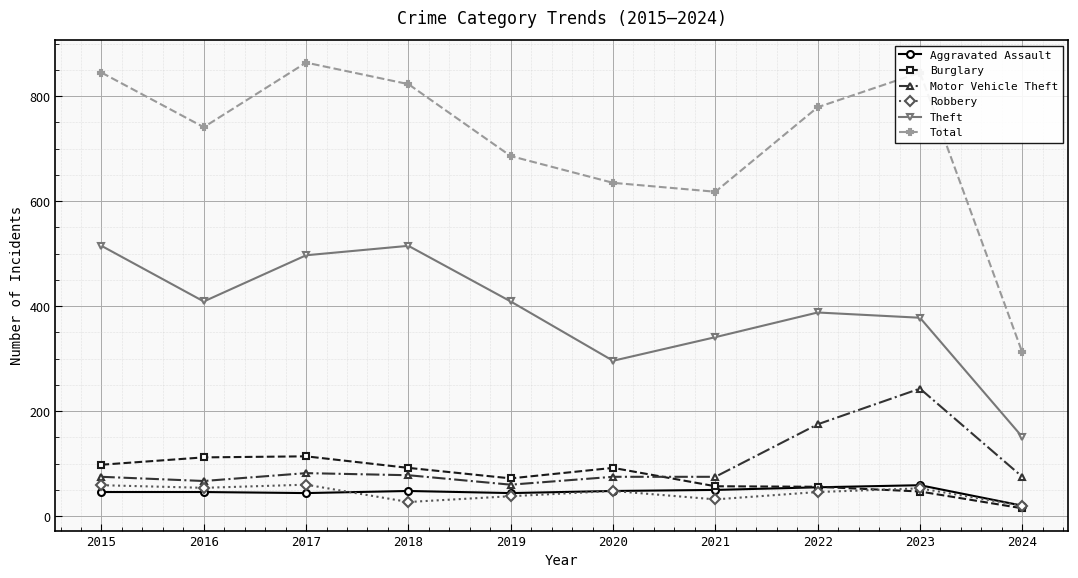

At how many categories does at least one series exceed 320?

9